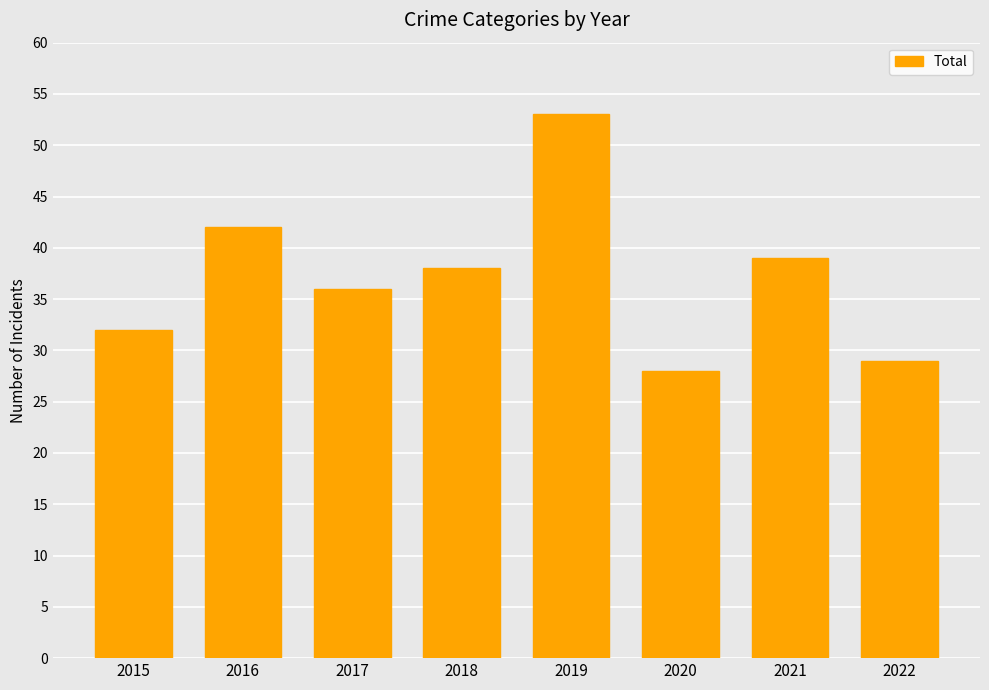

What is the difference between the maximum and minimum values?

25